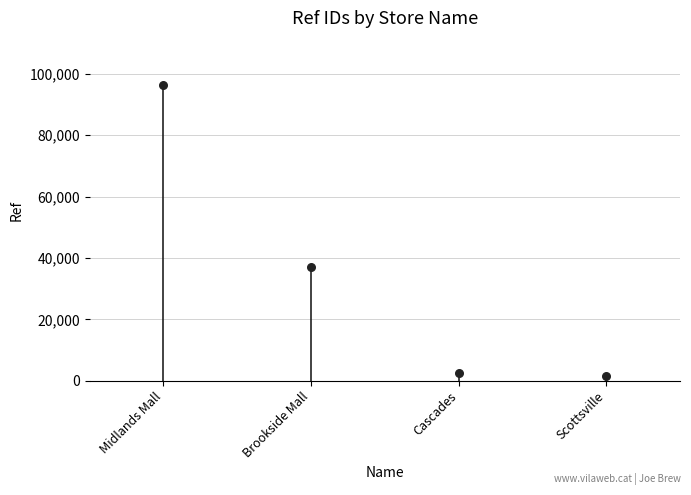

What Y value in the scatter plot is closest to 48964?

37140